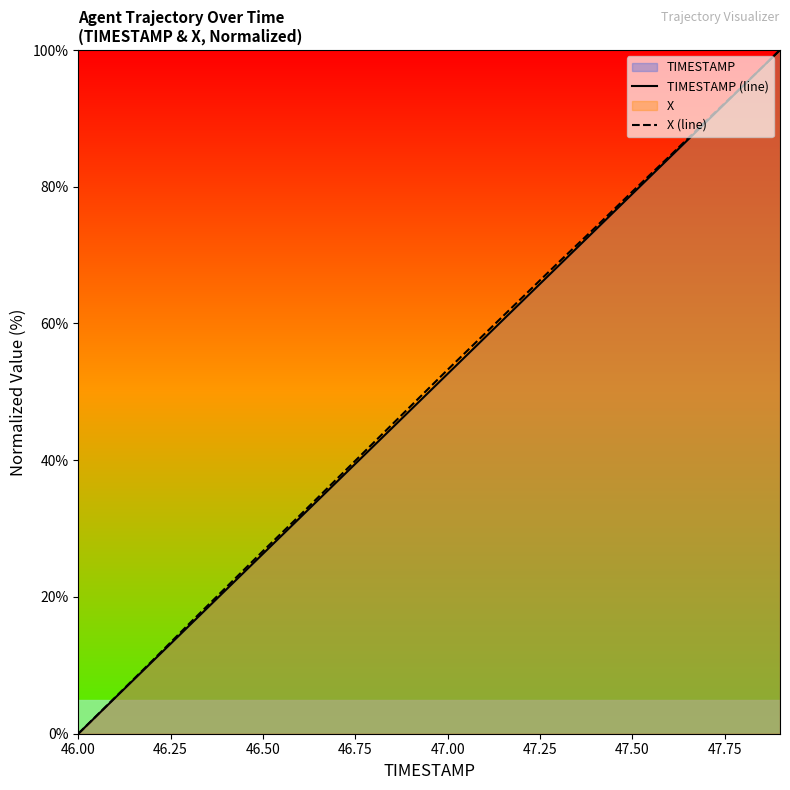

True or false: TIMESTAMP (line) and X (line) cross at least once.

False